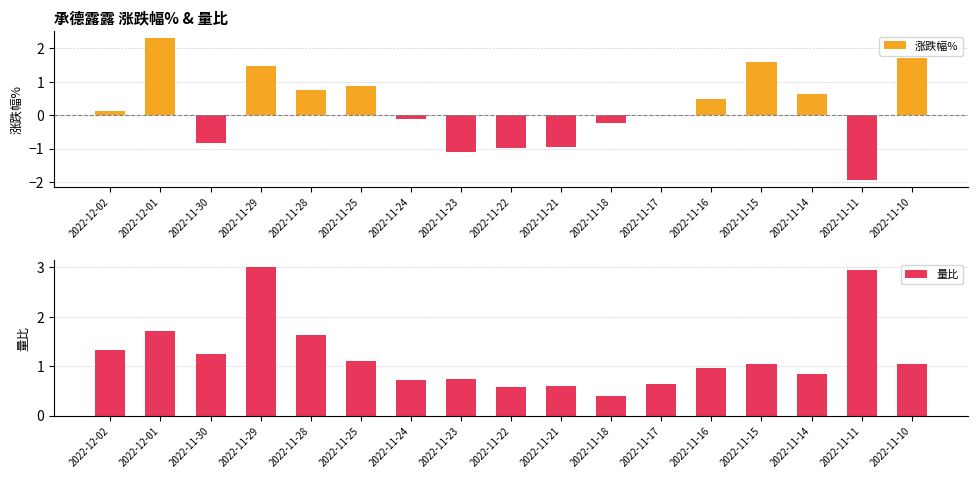

What is the sum of all 涨跌幅% values?

3.8